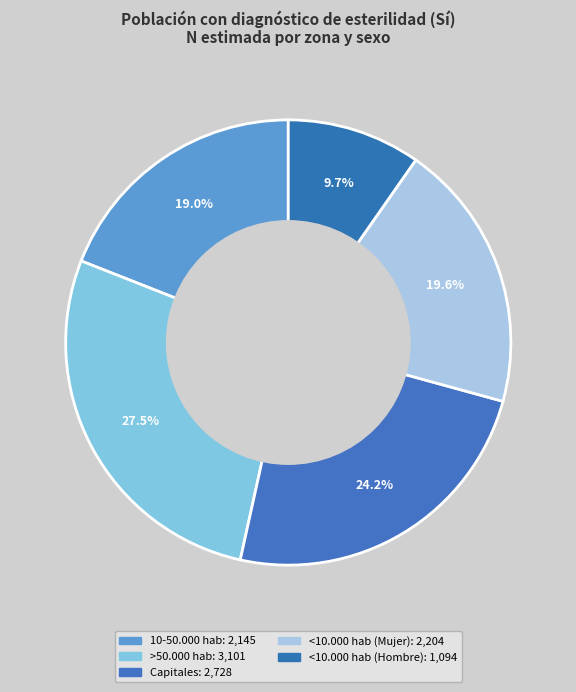

To the nearest percent, what is the average slice percentage?

20%